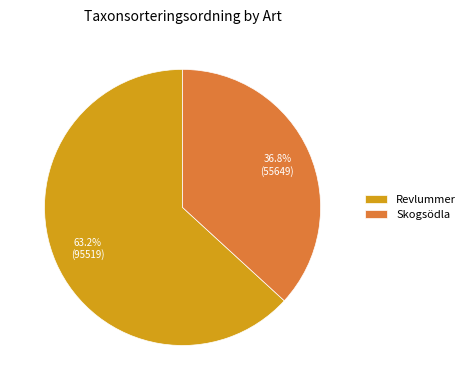

Which category has the smallest portion of the pie?

Skogsödla